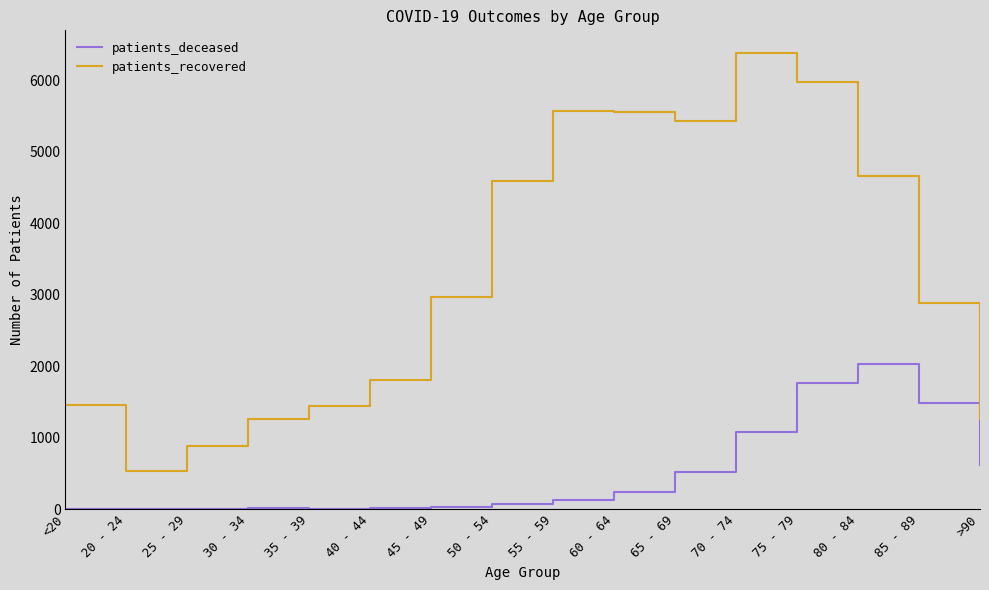

Which category has the lowest value in the patients_recovered series?

20 - 24